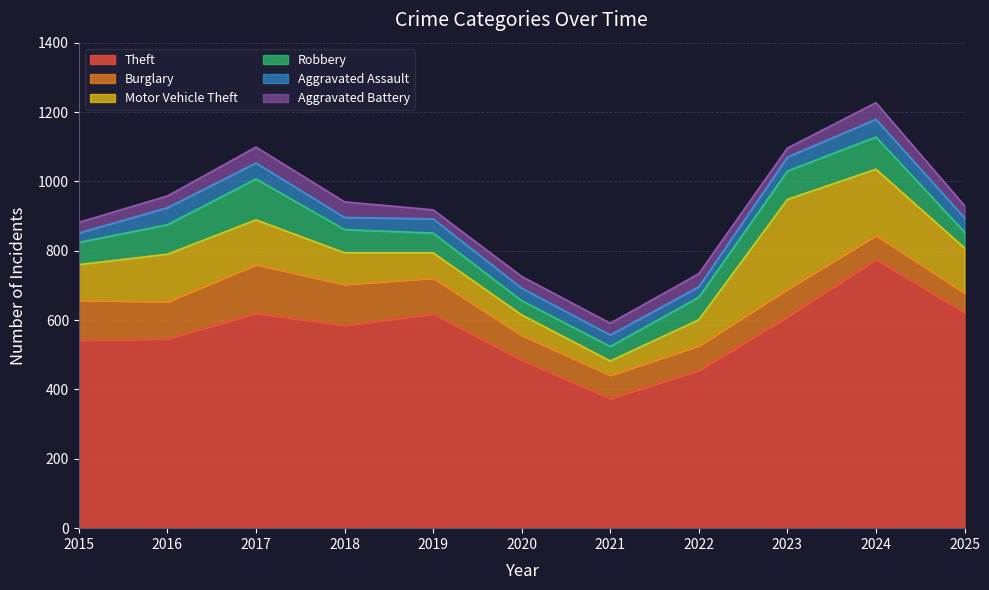

What are all the series names shown in the legend?

Theft, Burglary, Motor Vehicle Theft, Robbery, Aggravated Assault, Aggravated Battery